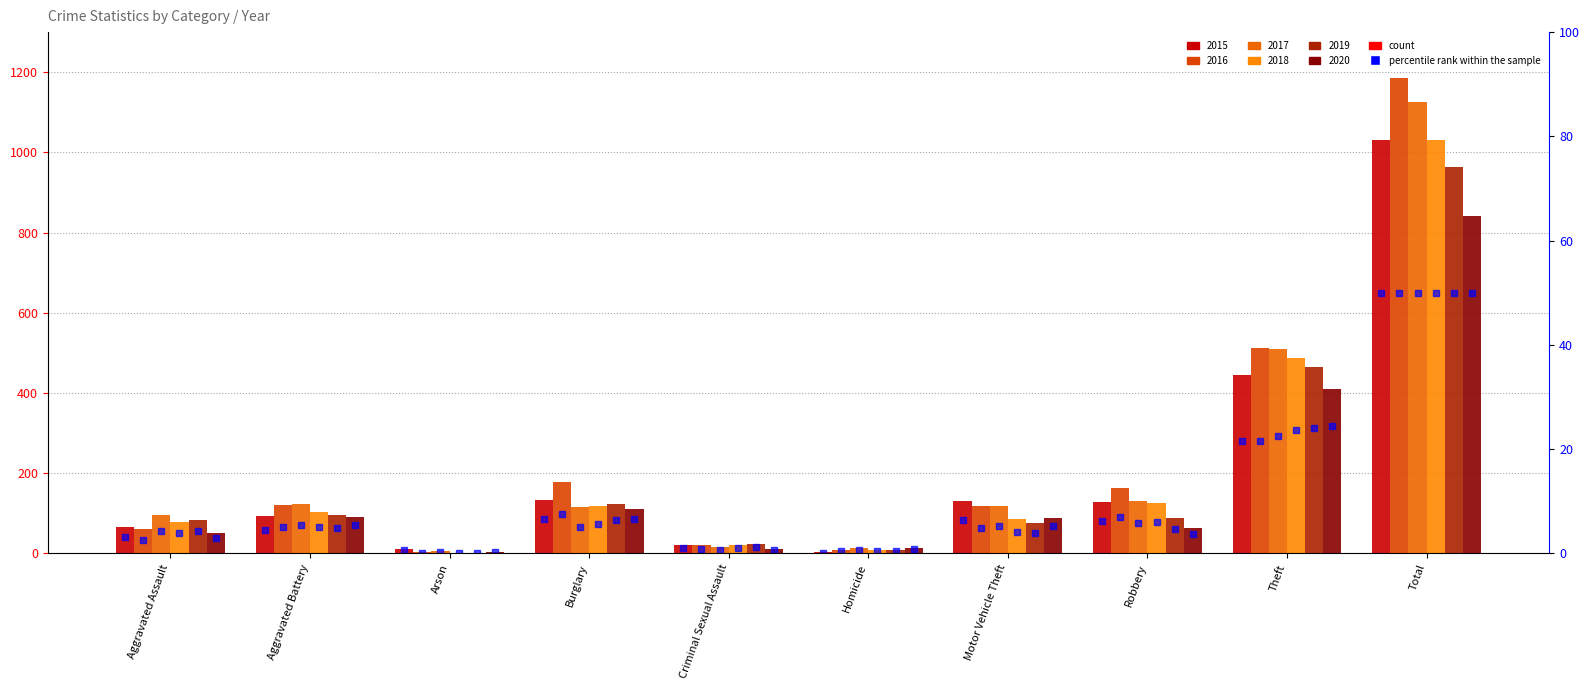

The value of 2015 pct at Theft is 21.6. True or false?

True